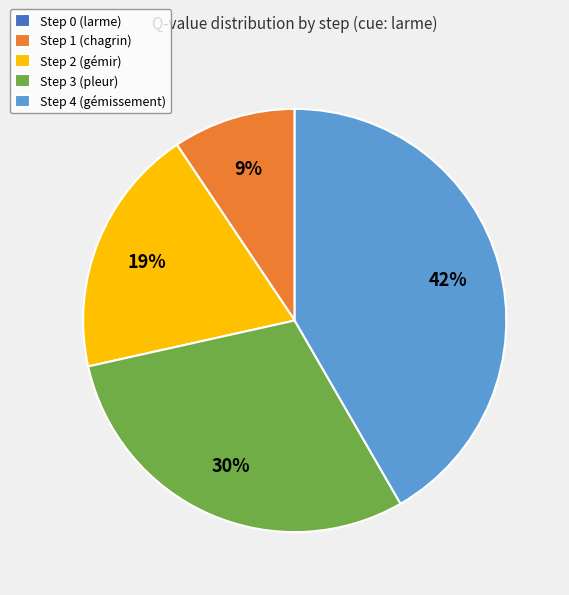

What percentage is the Step 1 (chagrin) slice, to the nearest percent?

9%